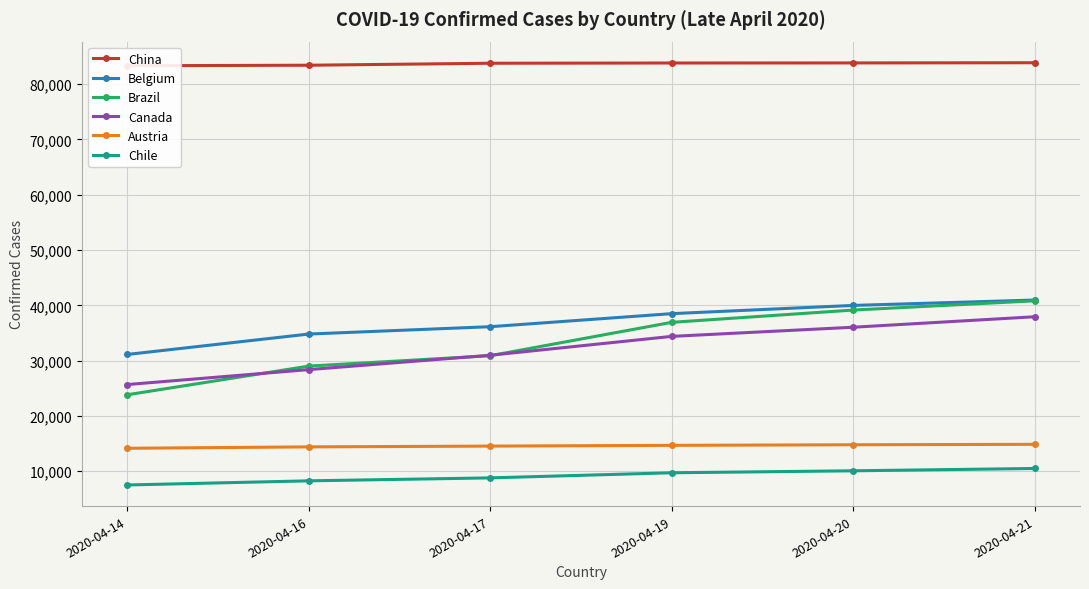

True or false: Canada has a value of 56440 at 2020-04-21.

False